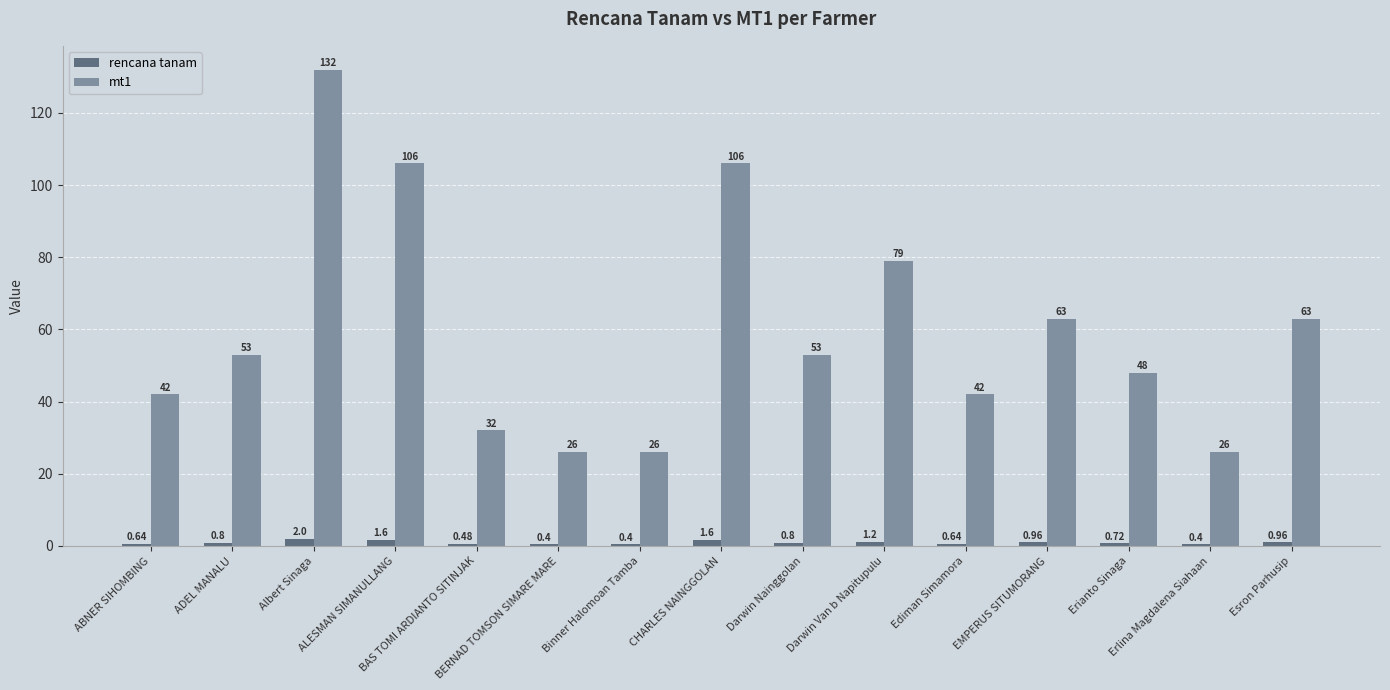

Which series has the largest total across all categories?

mt1